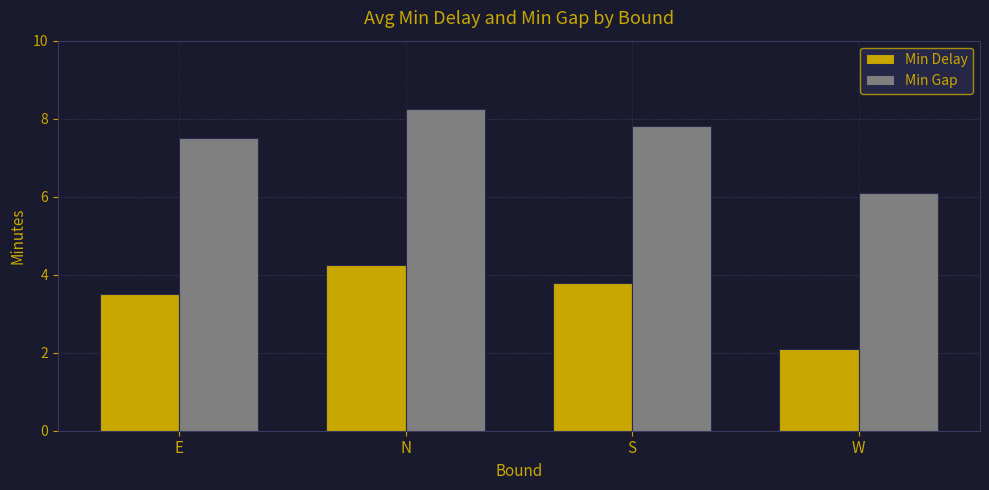

How many bars are there in each group?

2